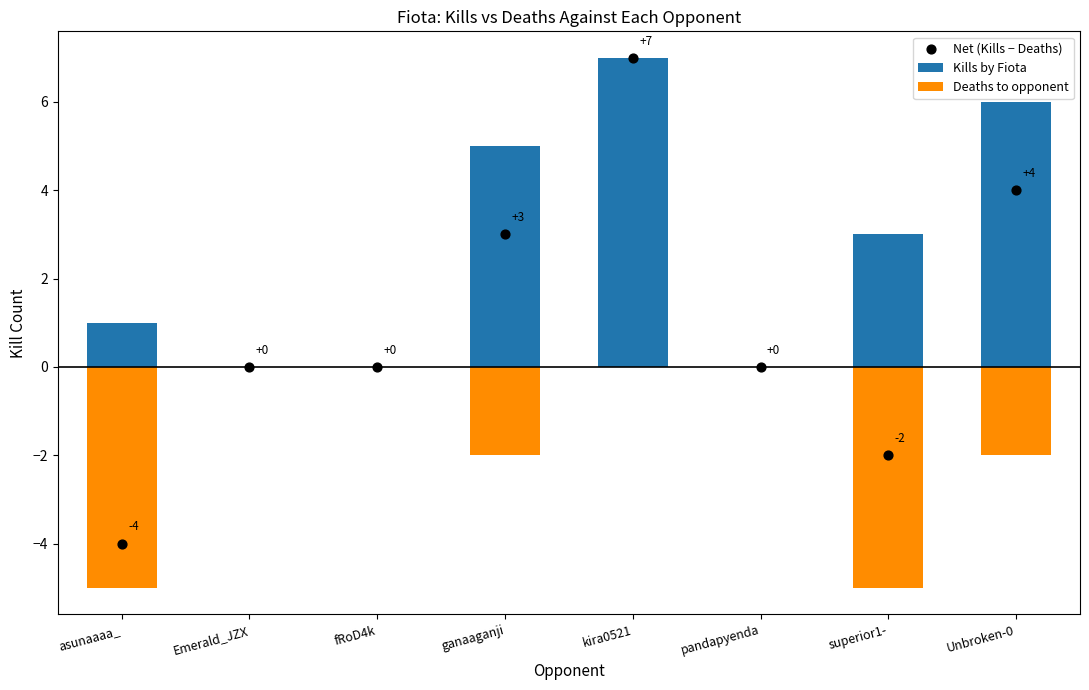

What are all the series names shown in the legend?

Kills by Fiota, Deaths to opponent, Net (Kills − Deaths)